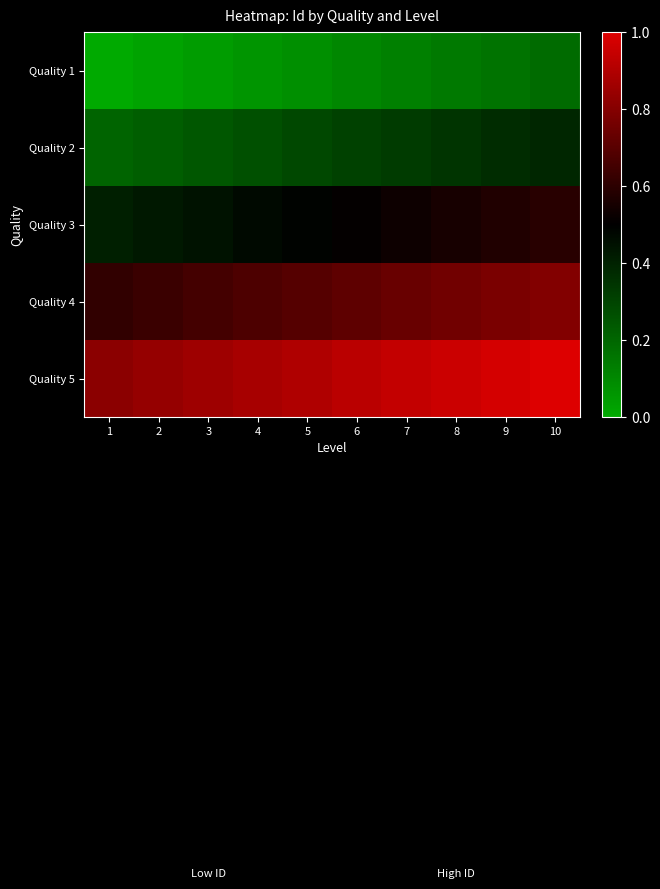

Reading right to left, list all the values displayed in this chart.

Quality 1: 10=0.2	9=0.2	8=0.1	7=0.1	6=0.1	5=0.1	4=0.1	3=0.0	2=0.0	1=0.0
Quality 2: 10=0.4	9=0.4	8=0.3	7=0.3	6=0.3	5=0.3	4=0.3	3=0.2	2=0.2	1=0.2
Quality 3: 10=0.6	9=0.6	8=0.6	7=0.5	6=0.5	5=0.5	4=0.5	3=0.4	2=0.4	1=0.4
Quality 4: 10=0.8	9=0.8	8=0.8	7=0.7	6=0.7	5=0.7	4=0.7	3=0.7	2=0.6	1=0.6
Quality 5: 10=1.0	9=1.0	8=1.0	7=0.9	6=0.9	5=0.9	4=0.9	3=0.9	2=0.8	1=0.8